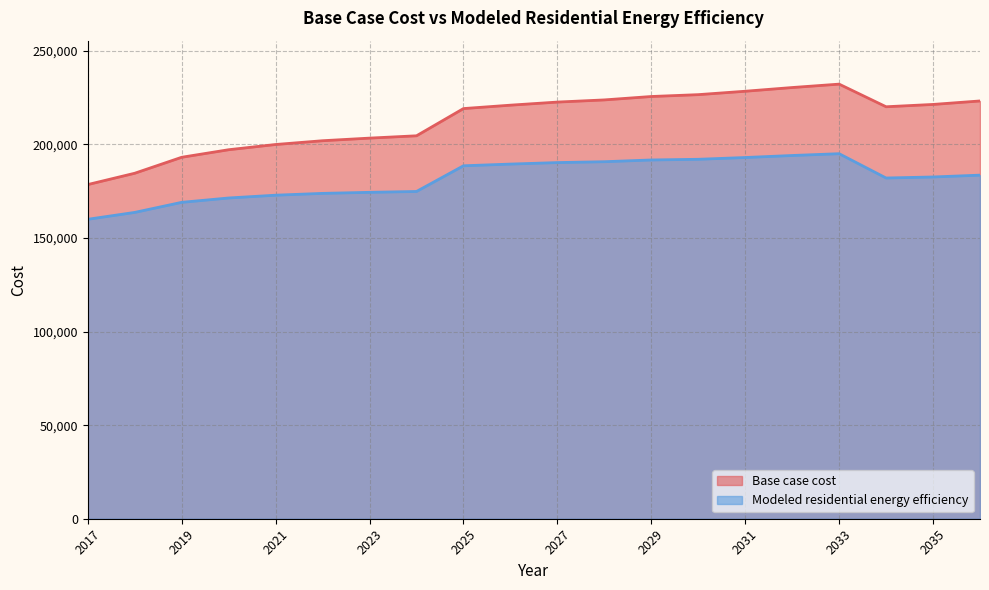

What is the total value across all series at 2025?

407703.6